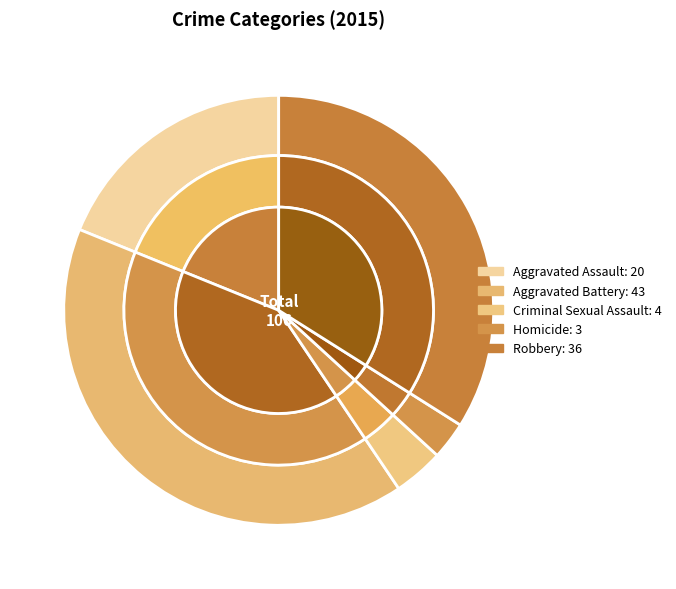

Does any single category account for the majority?

No